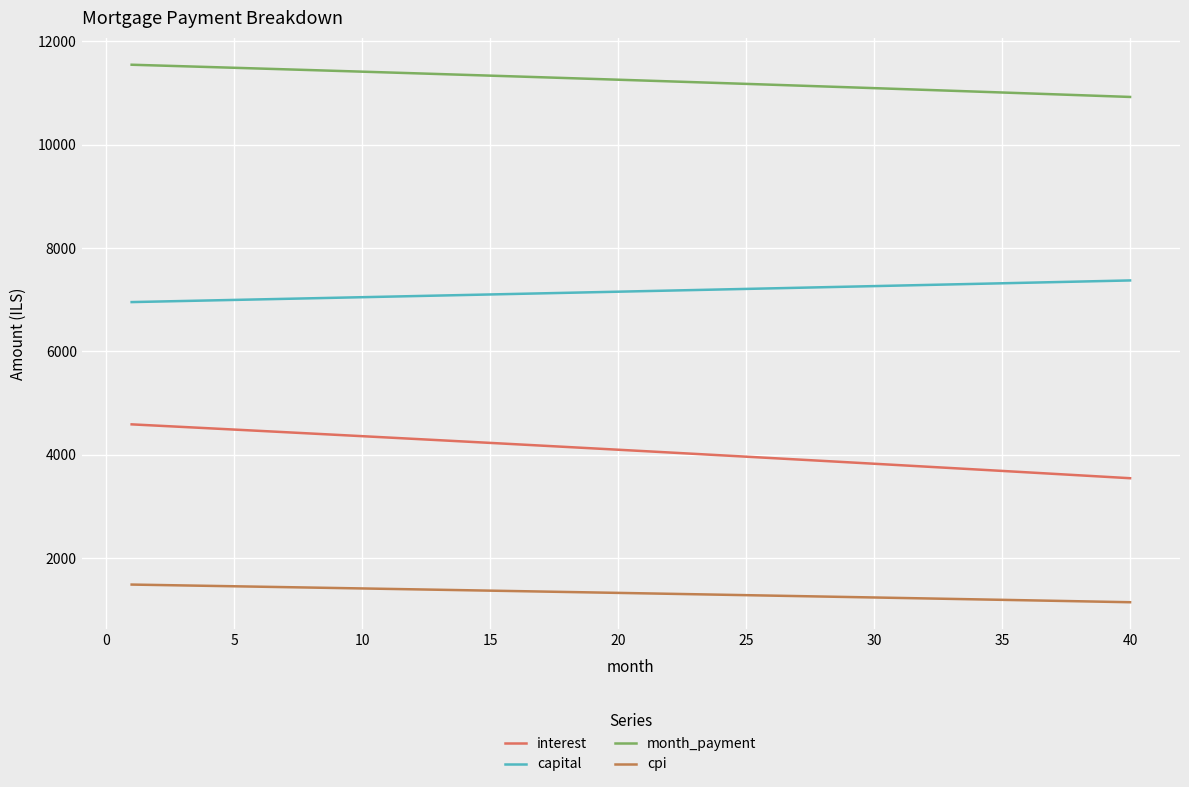

True or false: capital and cpi cross at least once.

False